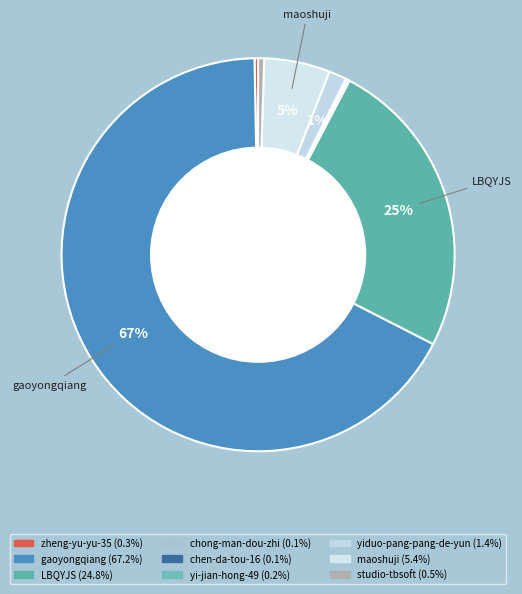

Combined, do chong-man-dou-zhi and chen-da-tou-16 account for over 50%?

No